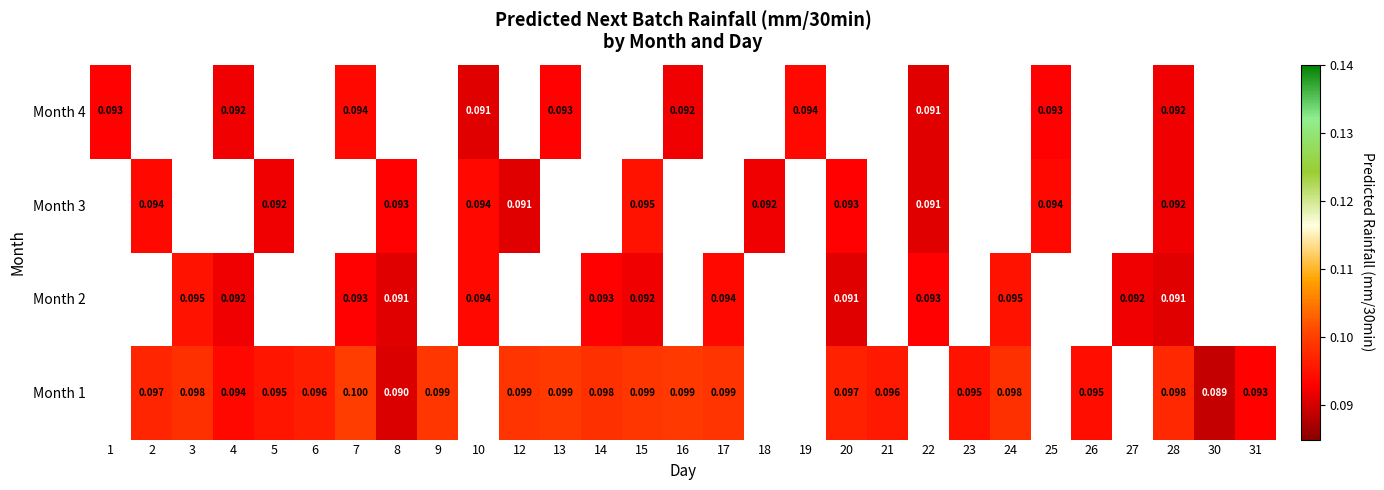

At which category is the sum across all series the highest?

28